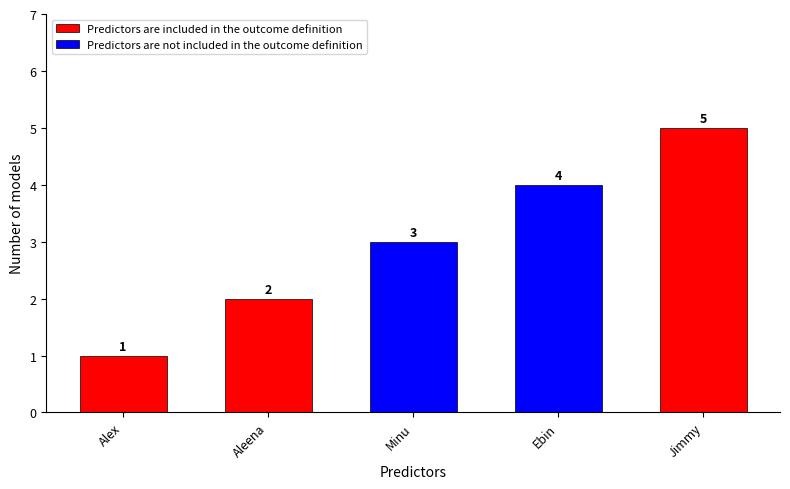

How many values are between 2 and 4?

3